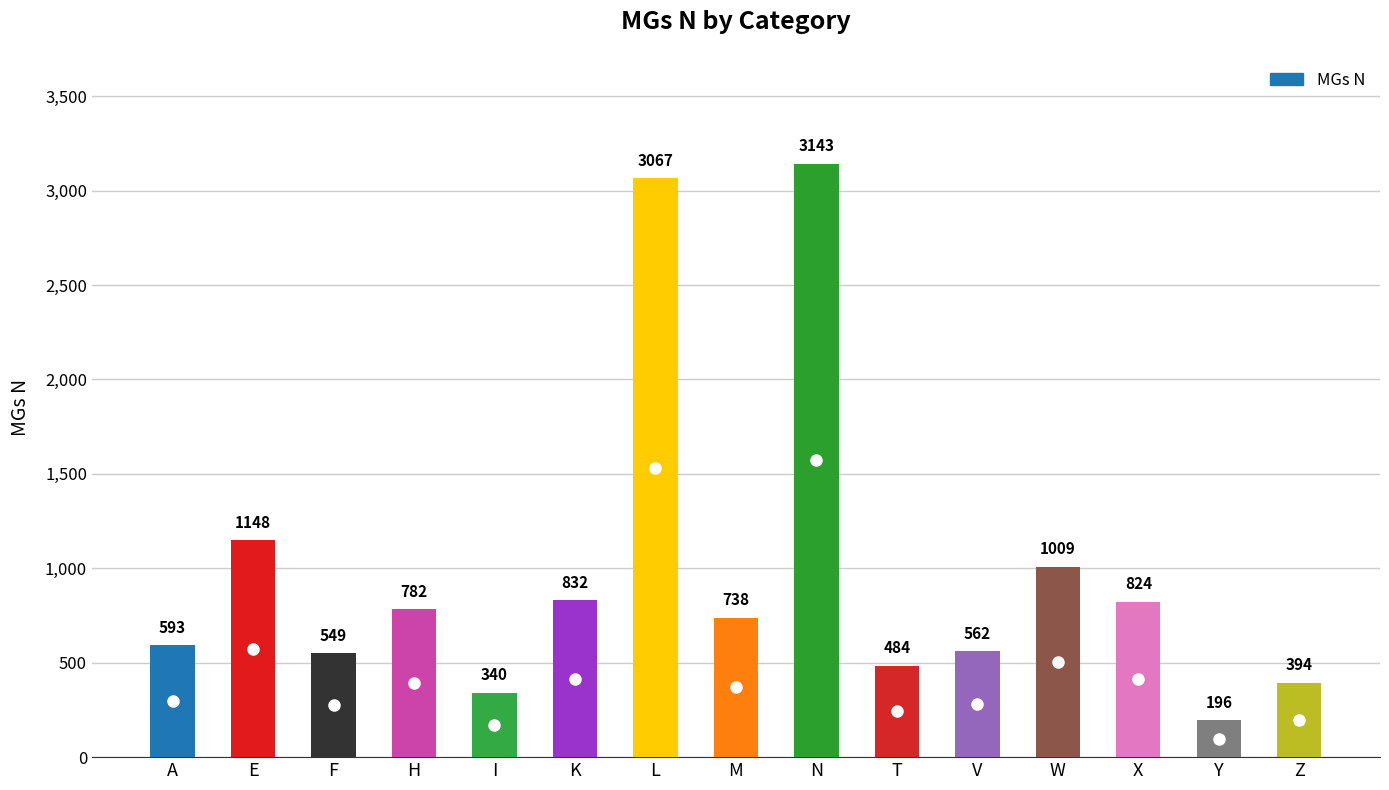

Which has a higher value, K or W?

W